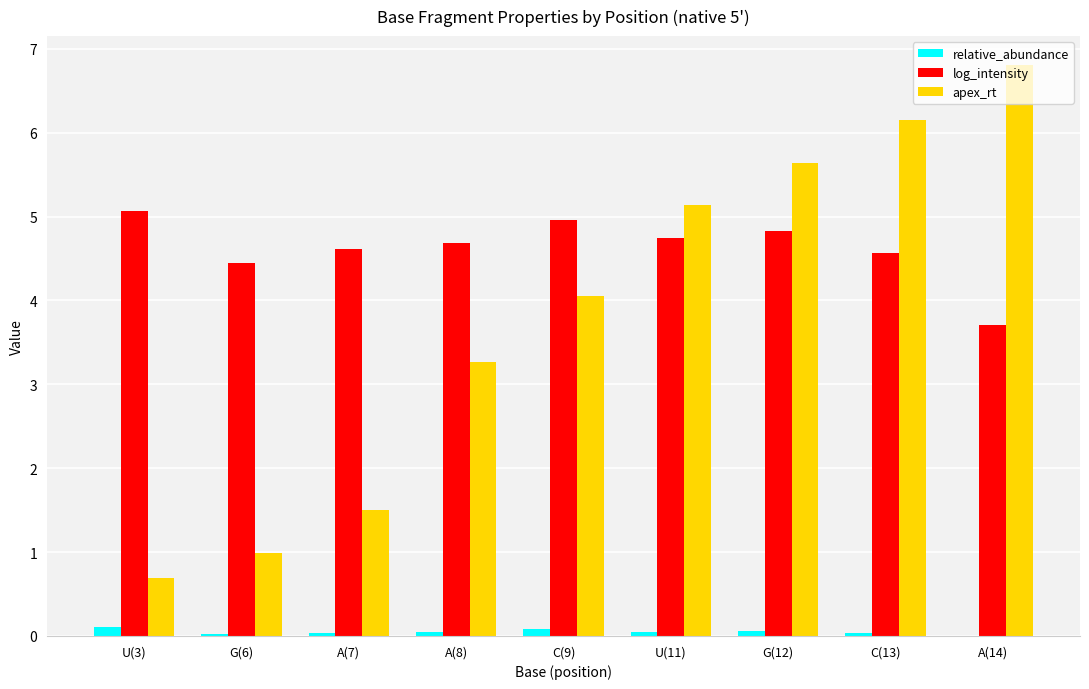

Which series has the largest total across all categories?

log_intensity